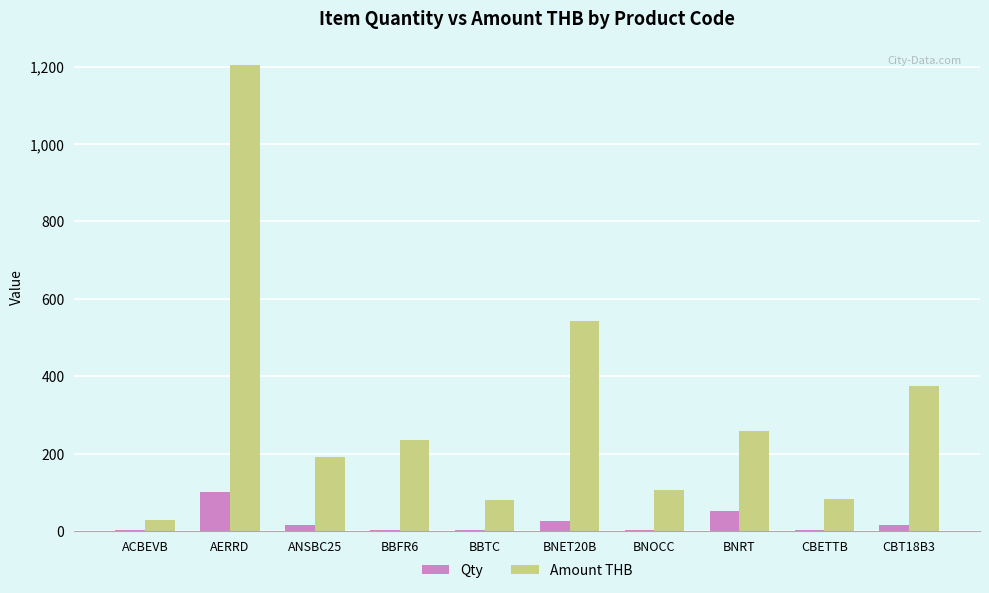

What is the highest value of the Qty series?

100.0